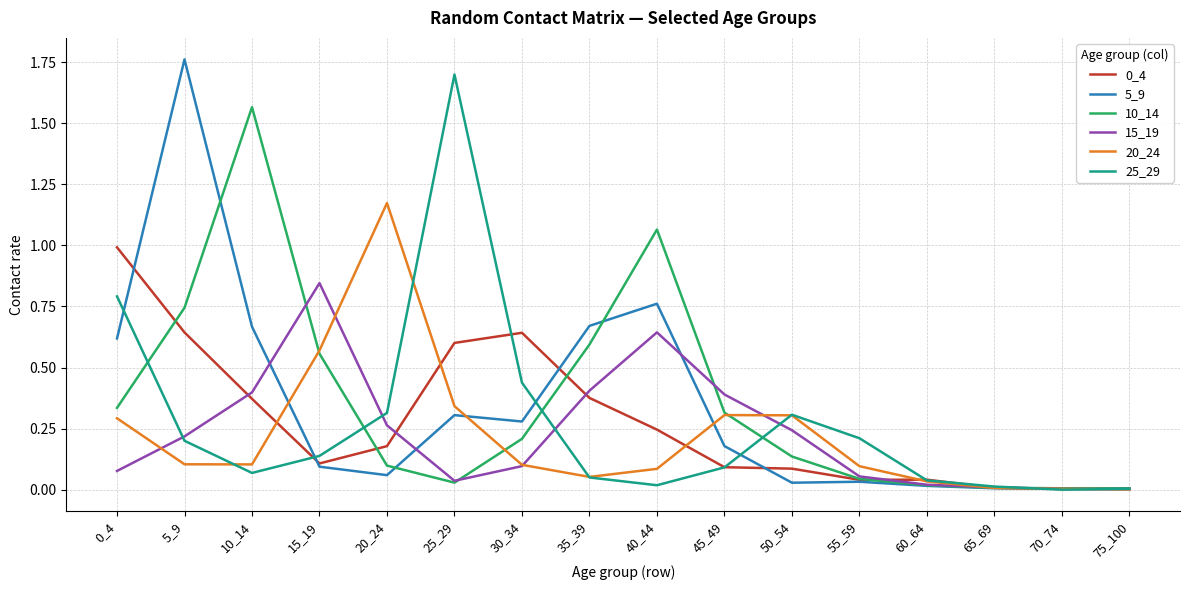

What is the total value across all series at 15_19?

2.3